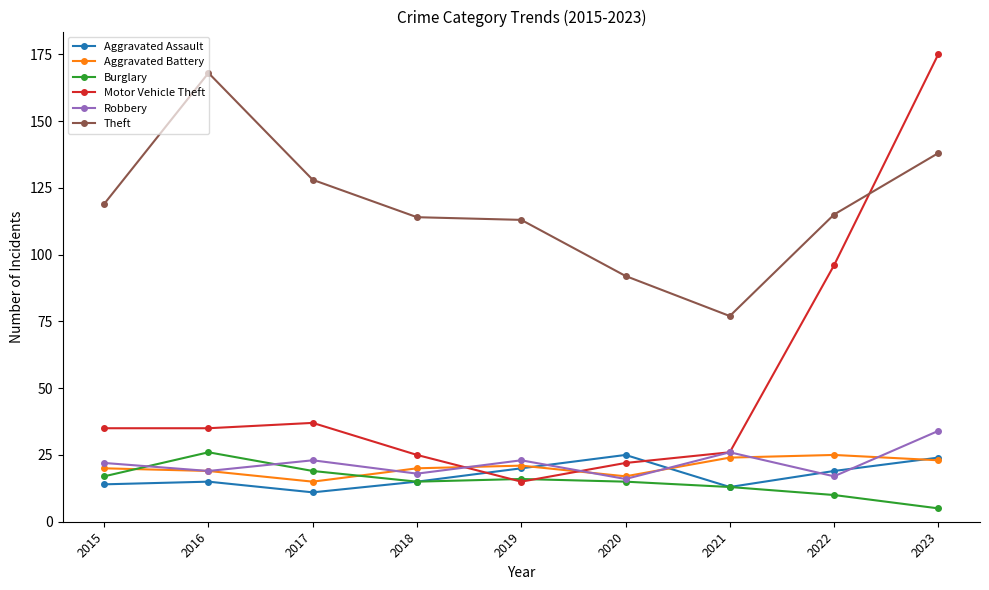

What is the value of the Aggravated Assault point at the 1st from the left?

14